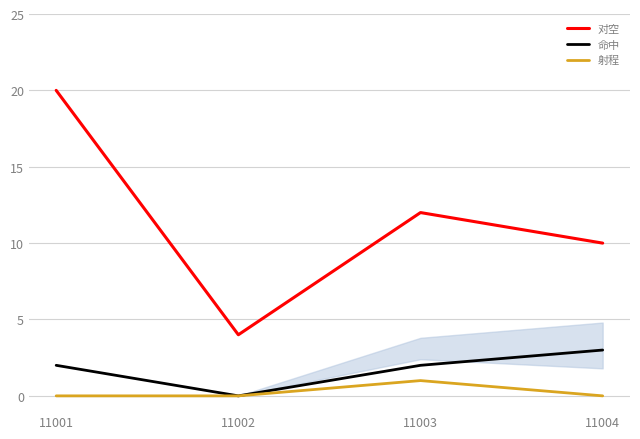

True or false: 射程 and 对空 intersect in this chart.

False